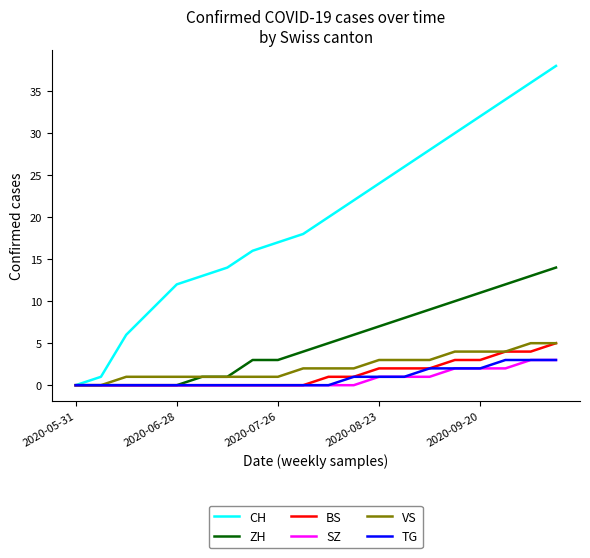

Which series has the largest range (max minus min)?

CH